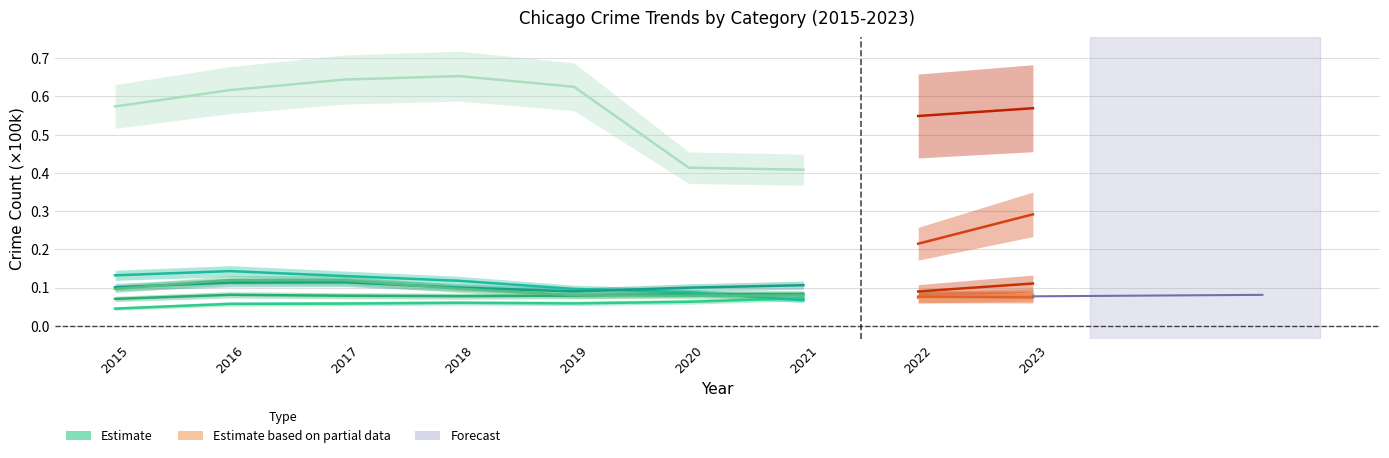

True or false: the data has more than 2 interior local peaks.

False